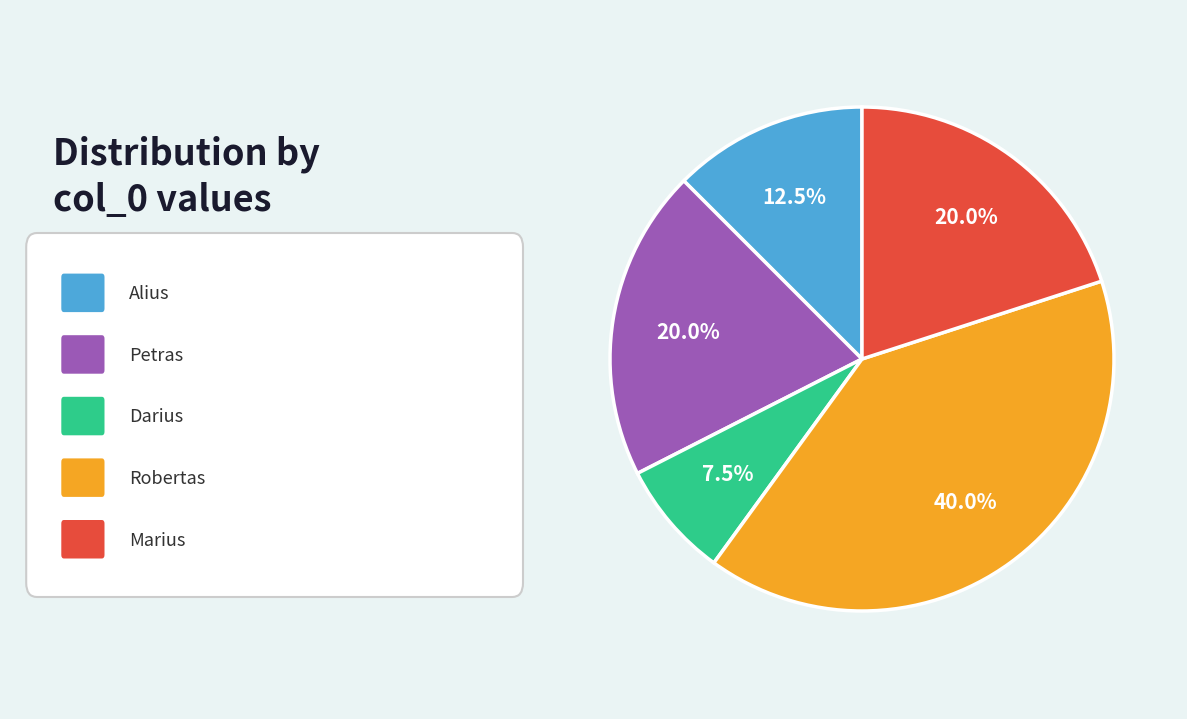

Is there any slice that represents more than half of the pie?

No